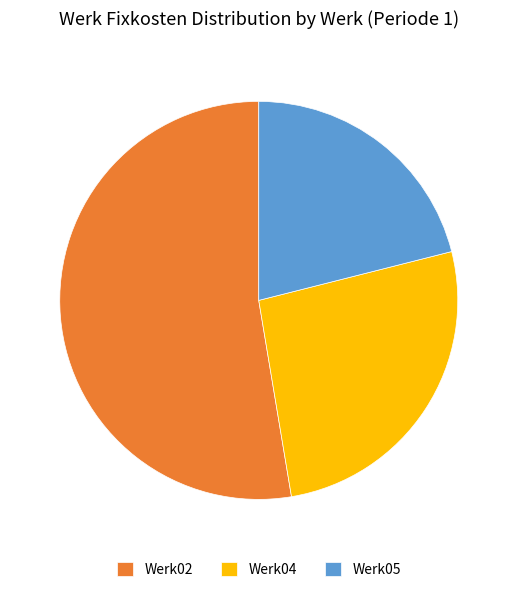

The Werk04 slice represents 33% of the pie. True or false?

False